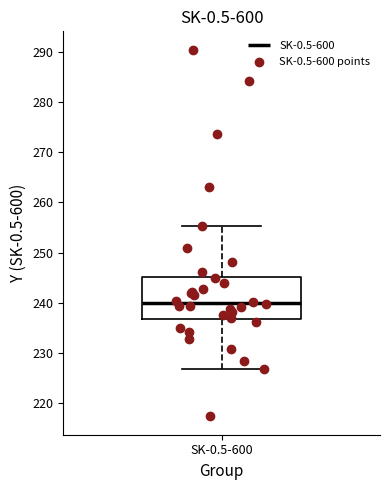

Transcribe this box plot: give where the median line is, the range the box spans, and where the two whiskers end, as read against the y-axis. The values are not printed on the chart, so give them approximately, as read against the axis.

median 240, box 237 to 245, whiskers 227 to 255